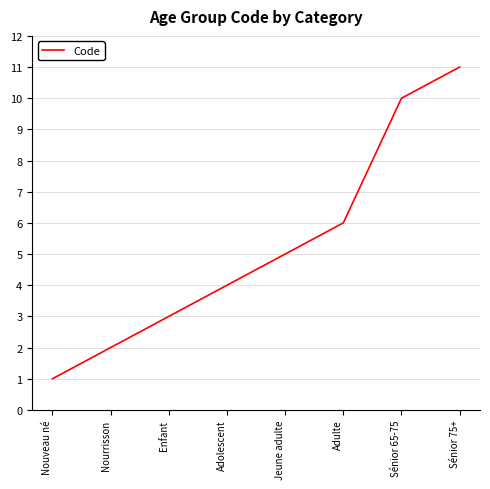

Does the chart have visible grid lines?

Yes